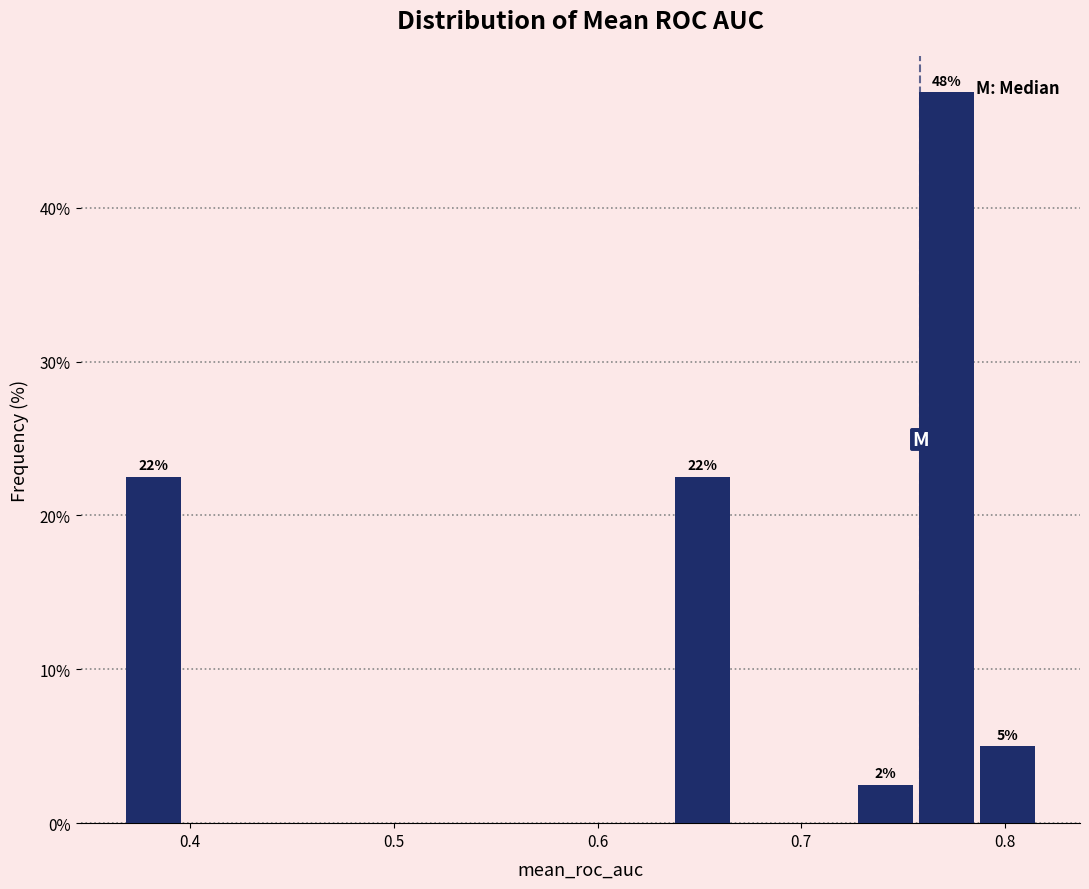

Around what value on the x-axis is the tallest bar? Give the approximate position of its centre, as read against the axis.

0.77